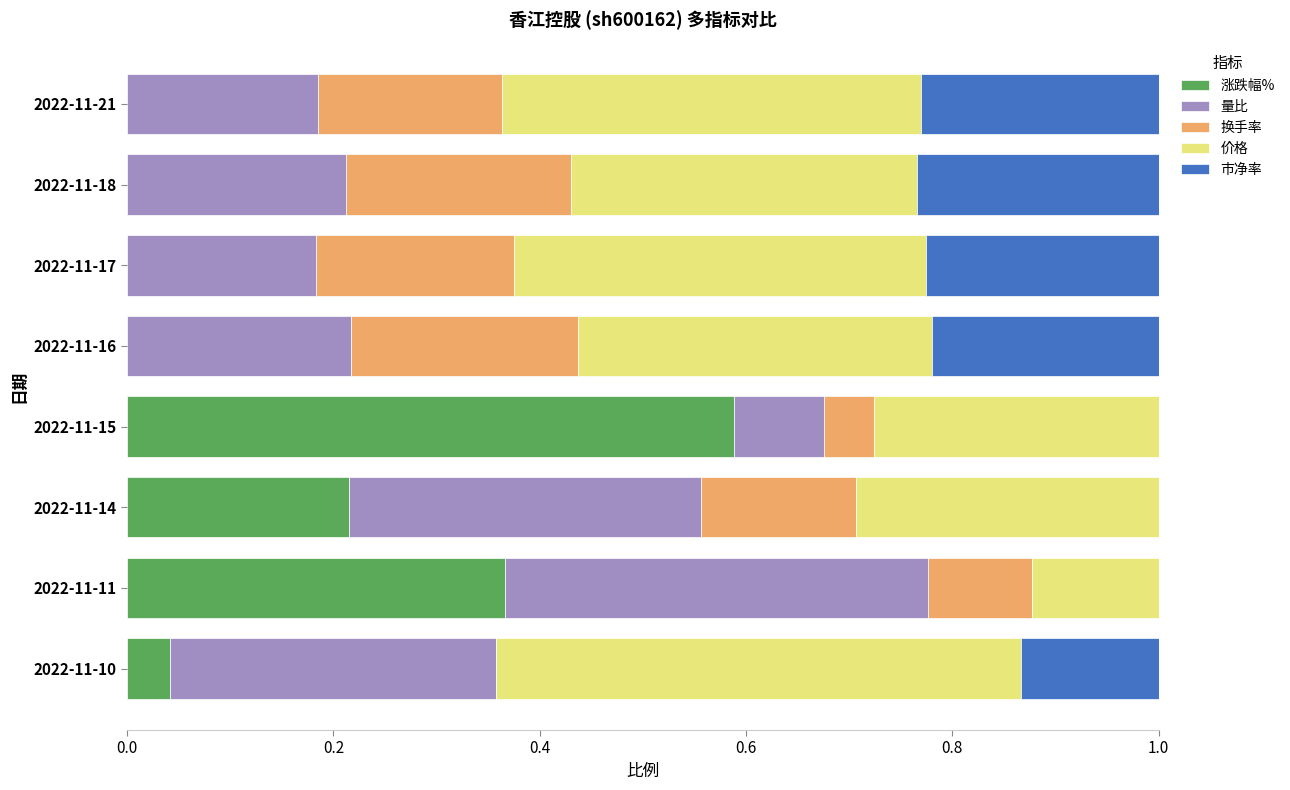

Is it true that 涨跌幅% equals 0.3 at 2022-11-15?

False